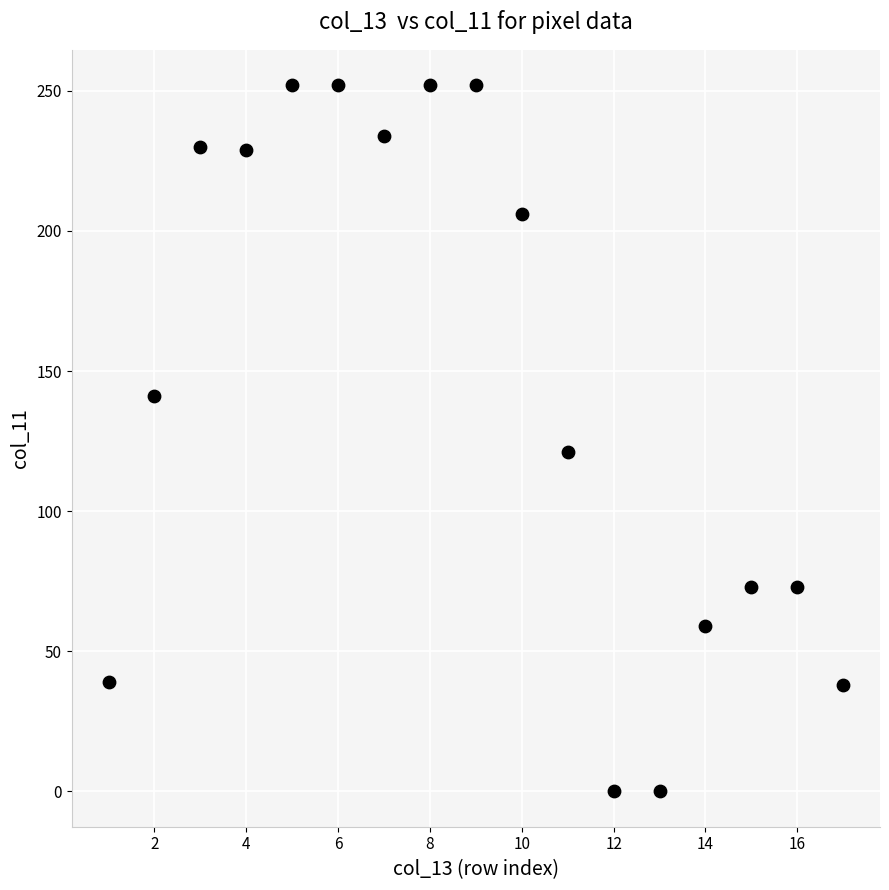

What is the range of Y values (max minus min)?

252